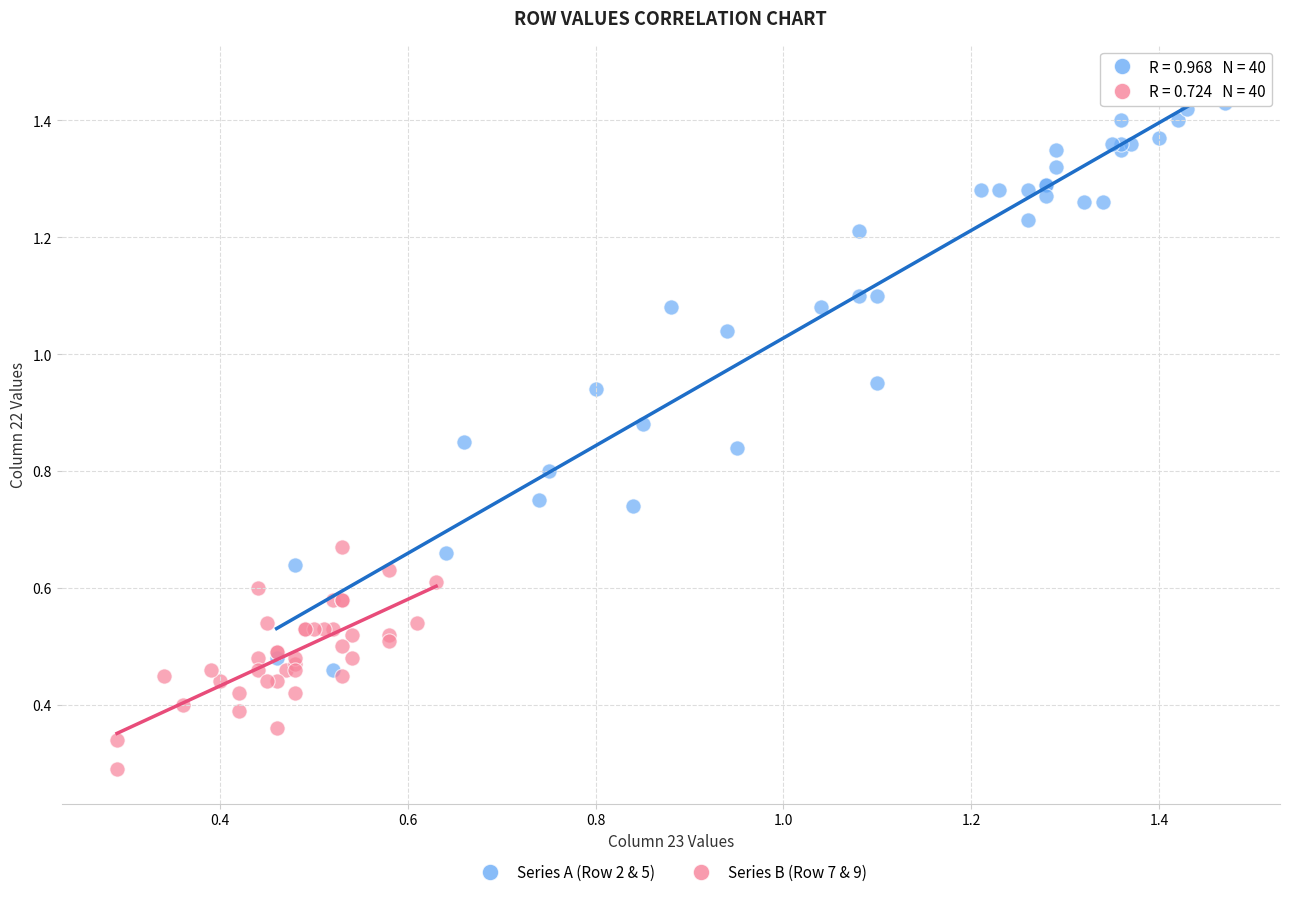

What are all the series names shown in the legend?

Series A (Row 2 & 5), Series B (Row 7 & 9)